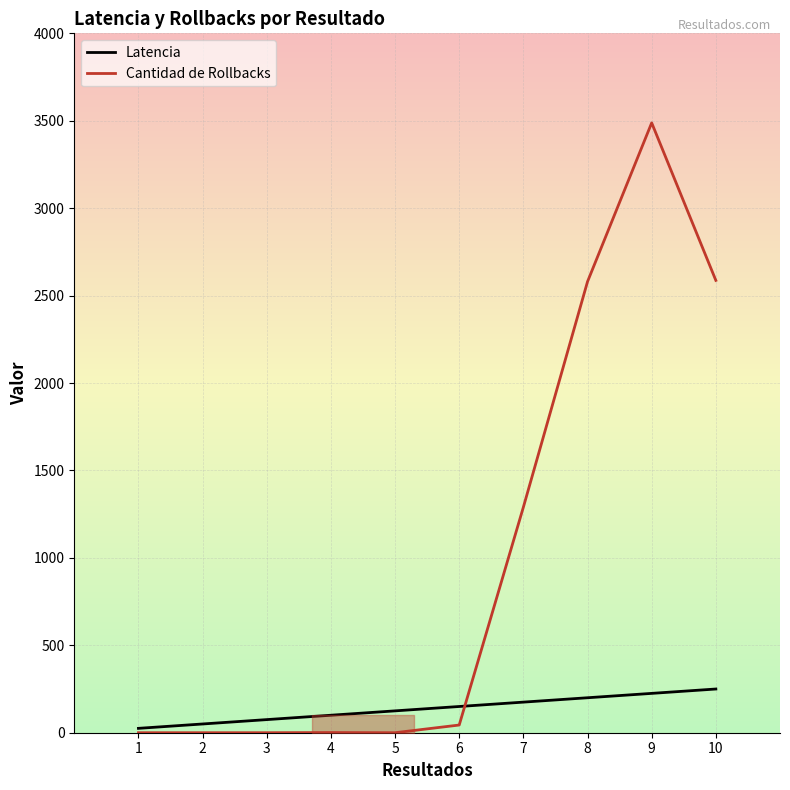

List the series in order of their overall mean, highest first.

Cantidad de Rollbacks, Latencia